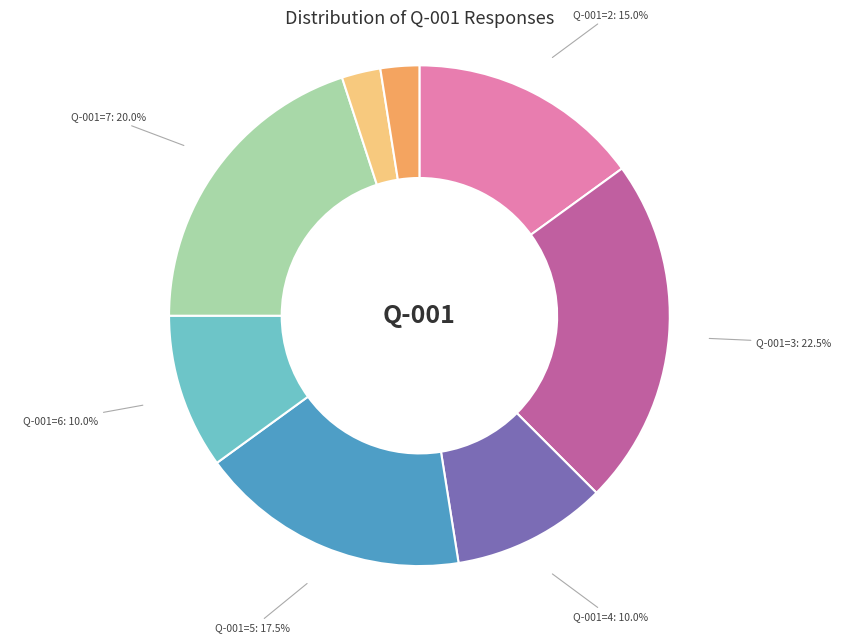

Is there a majority slice in this chart?

No